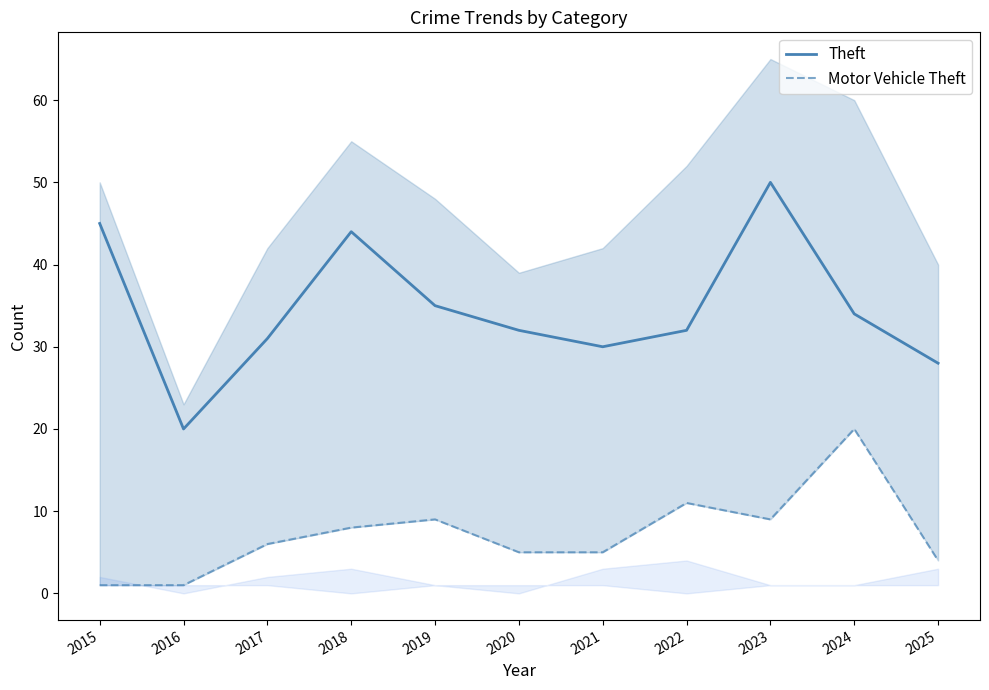

How many values in the Theft series exceed 32?

5